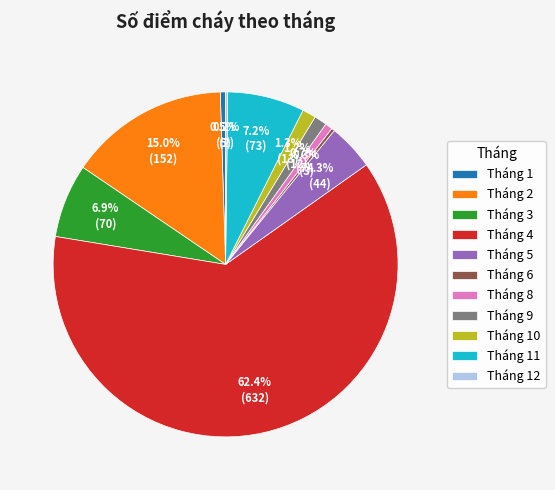

To the nearest percent, what is the difference between the largest and smallest slice percentages?

62%